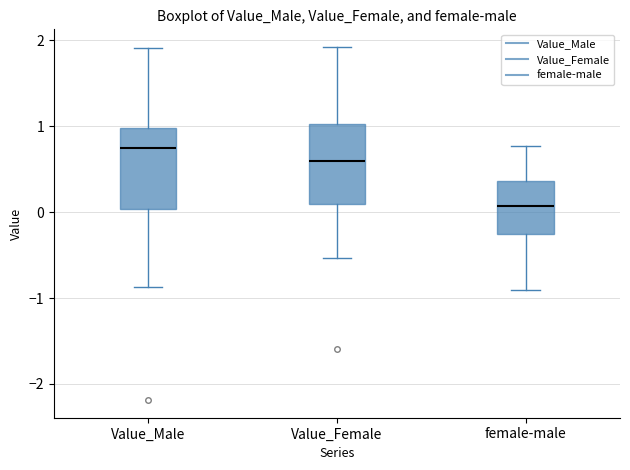

Reading left to right, transcribe this box plot: for each box, give where its median line is, the range the box spans, and where its two whiskers end, as read against the y-axis. The values are not printed on the chart, so give them approximately, as read against the axis.

Value_Male: median 0.8, box 0.0 to 1.0, whiskers -0.9 to 1.9
Value_Female: median 0.6, box 0.1 to 1.0, whiskers -0.5 to 1.9
female-male: median 0.1, box -0.3 to 0.4, whiskers -0.9 to 0.8